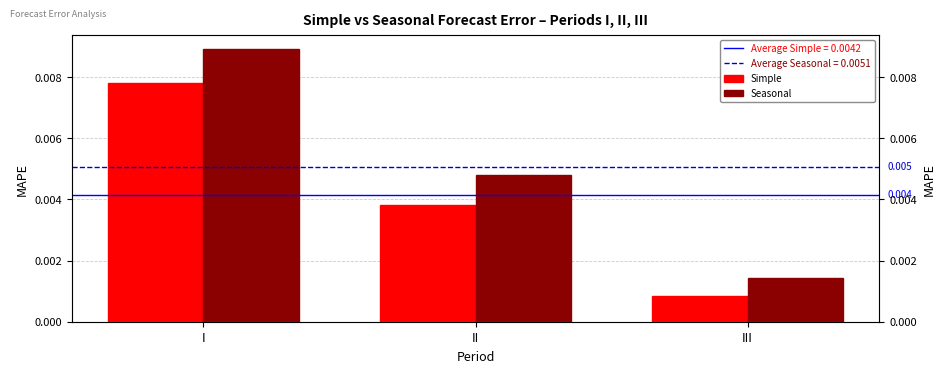

How many series are shown in this chart?

2